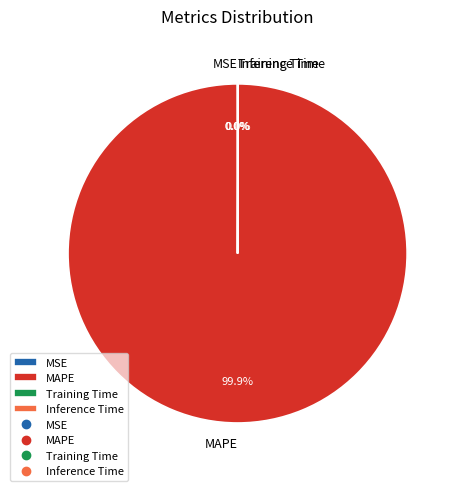

To the nearest percent, what is the difference between the largest and smallest slice percentages?

100%